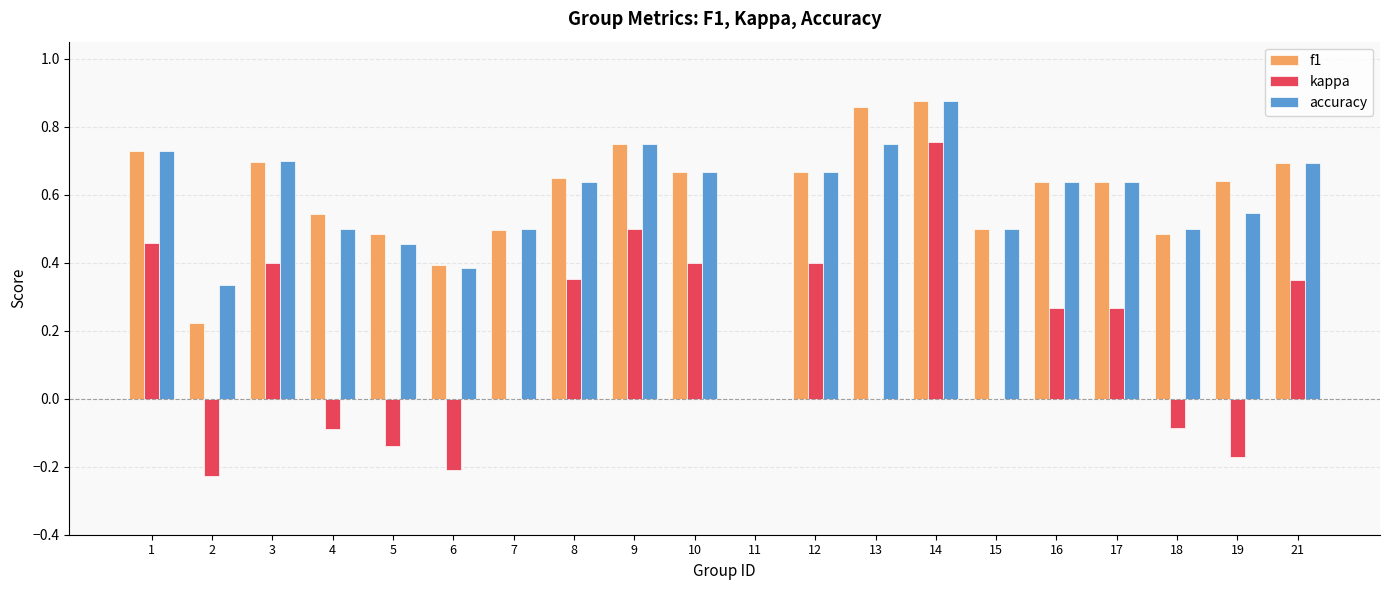

Which category has the highest value in the accuracy series?

14